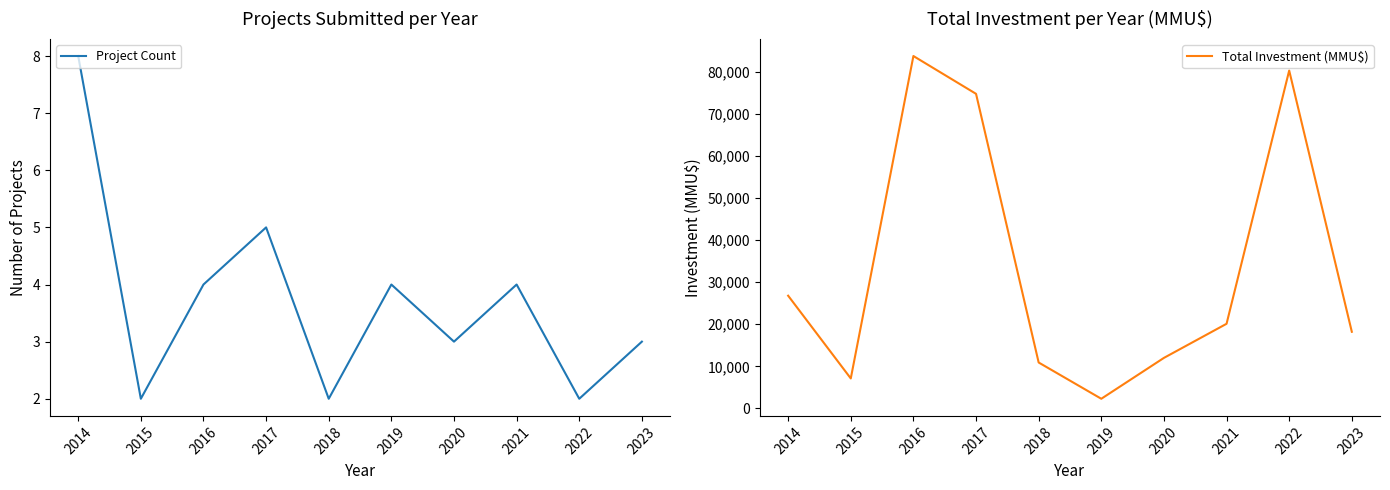

Rank the series at 2017 from lowest to highest value.

Project Count, Total Investment (MMU$)